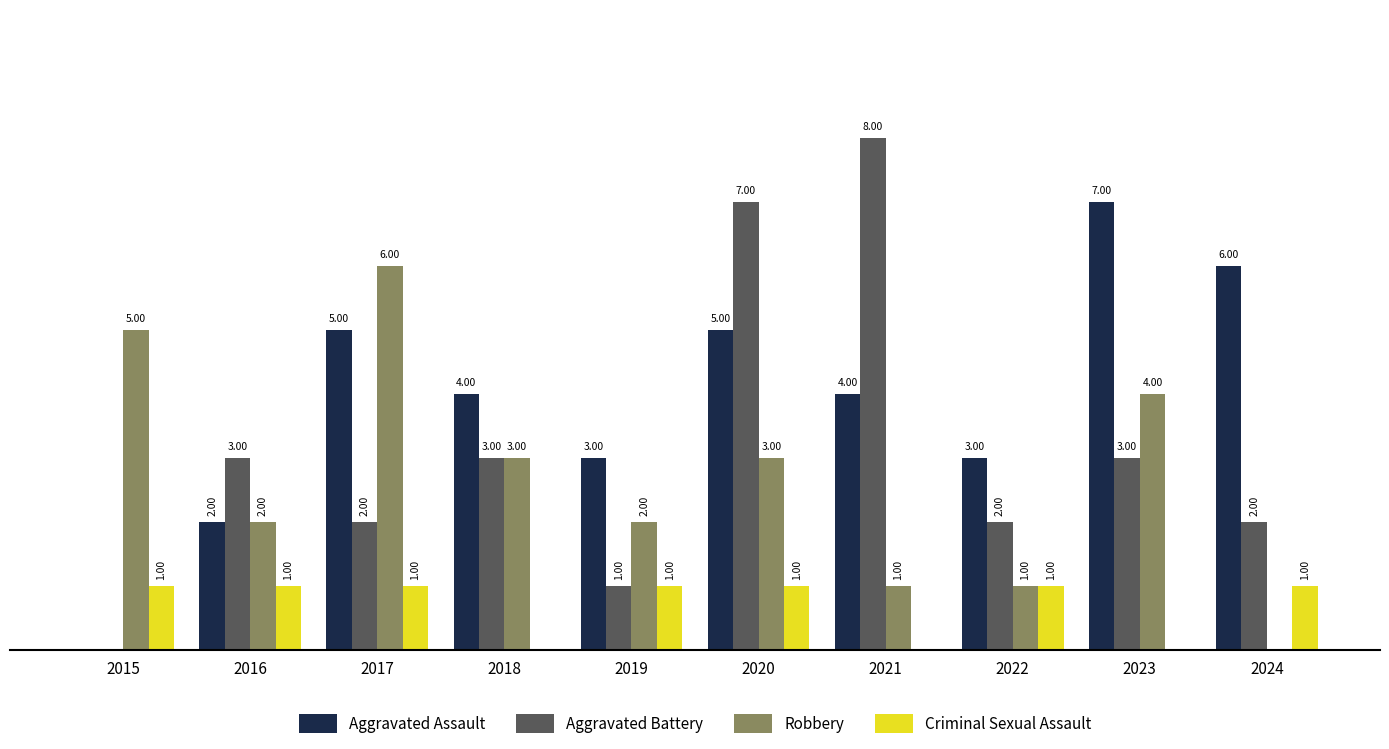

Is the value of Robbery at 2015 greater than the value of Aggravated Battery at 2019?

Yes